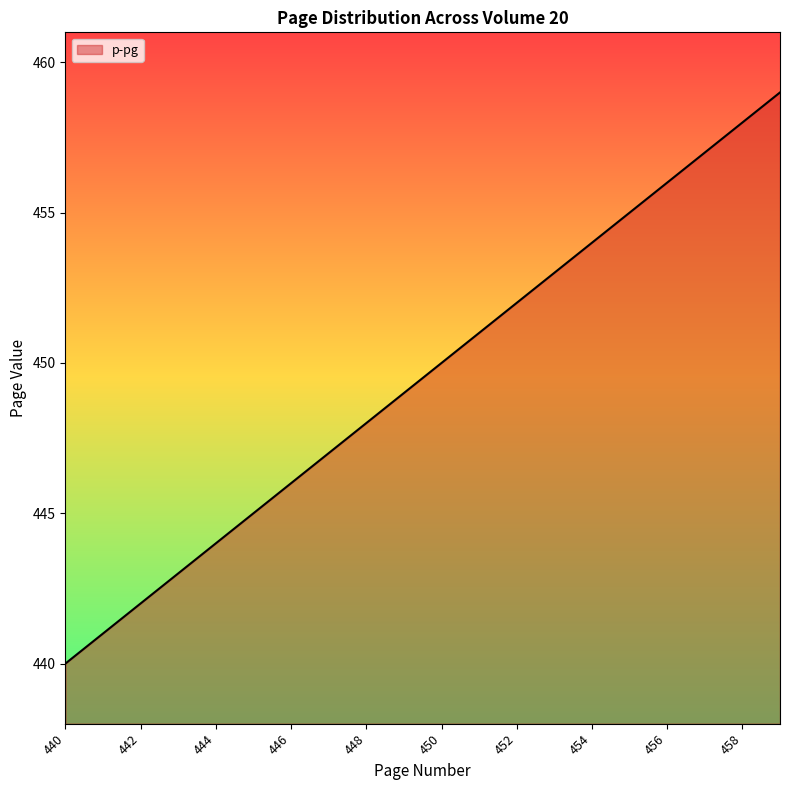

What is the minimum value shown in the chart?

440